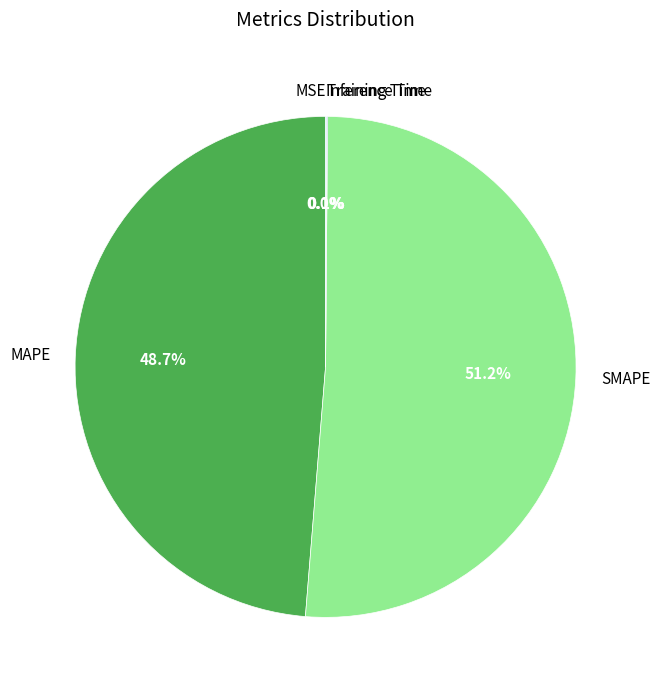

What is the largest slice in the pie chart?

SMAPE